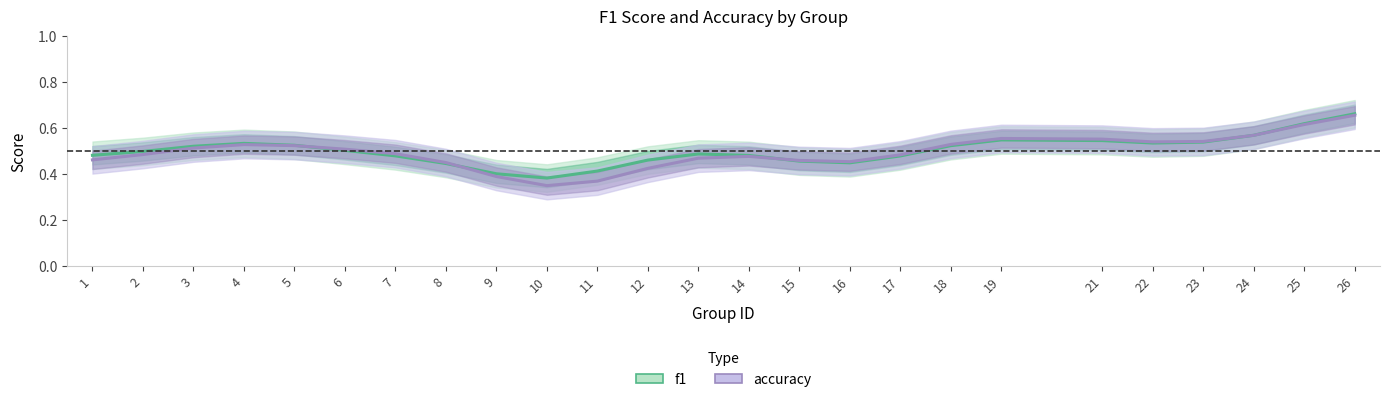

Is the value of f1 at 11 greater than the value of accuracy at 15?

No